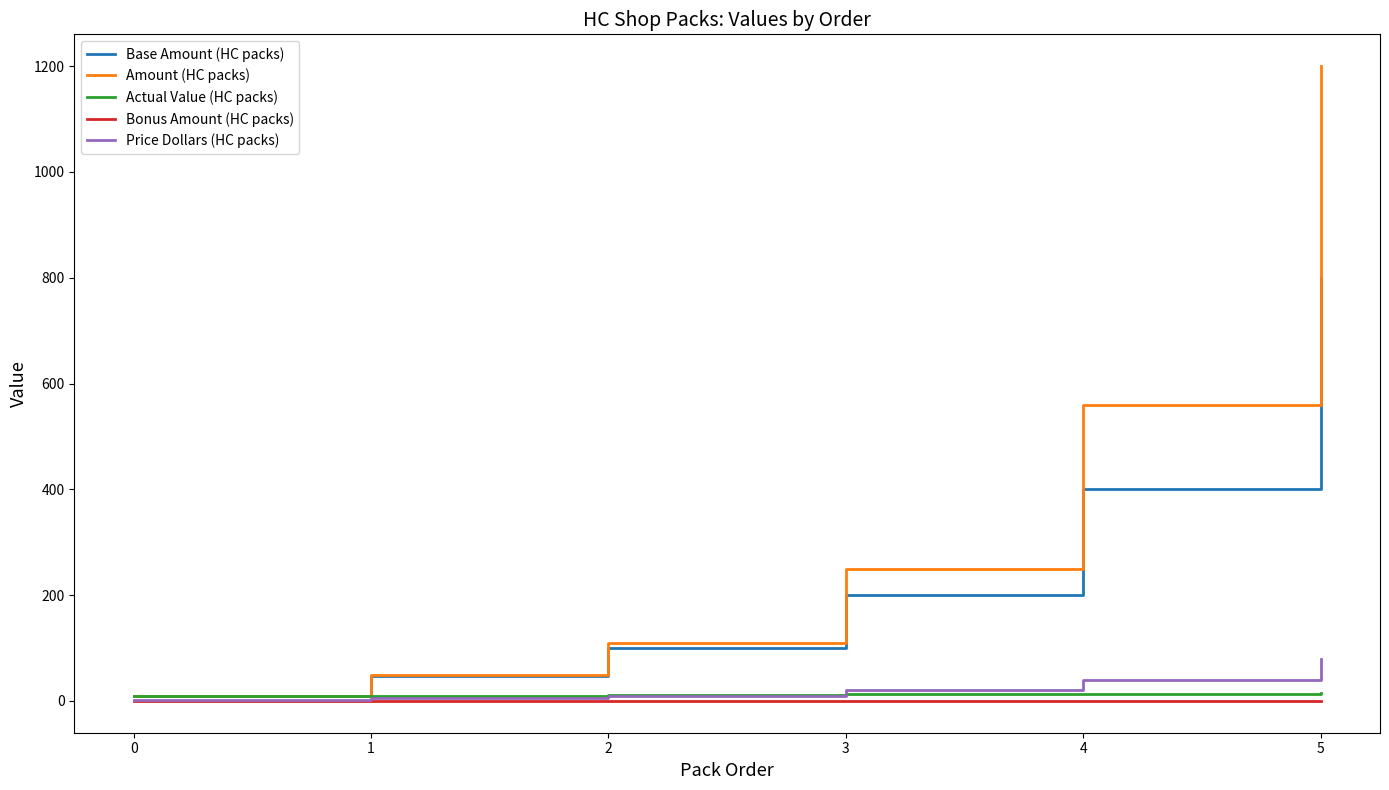

What is the greatest value displayed?

1200.0